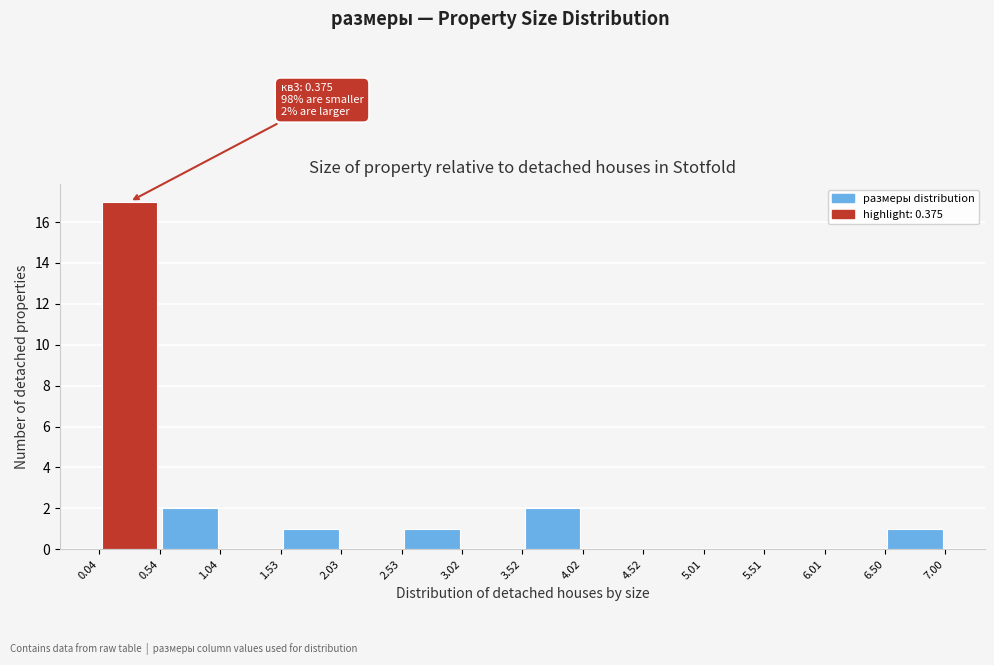

Over which range of the x-axis is the bar tallest?

0.04 to 0.54